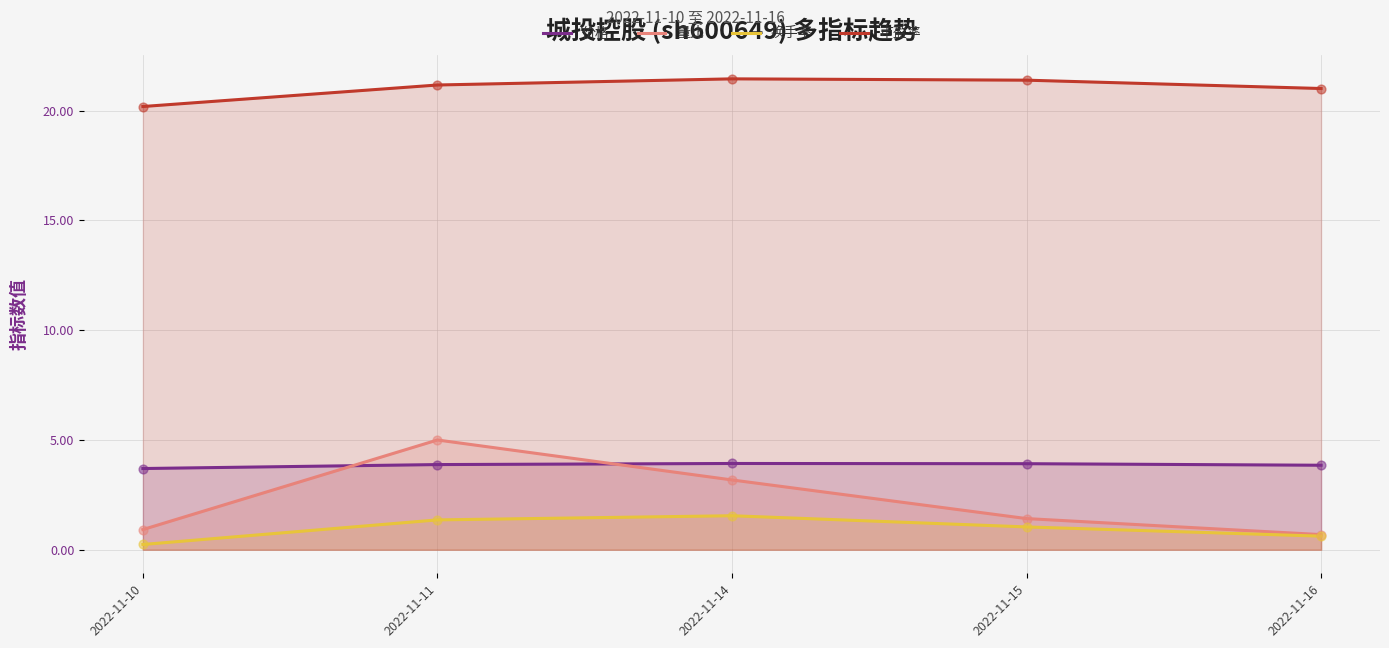

Which series contains the highest Y value?

市盈率